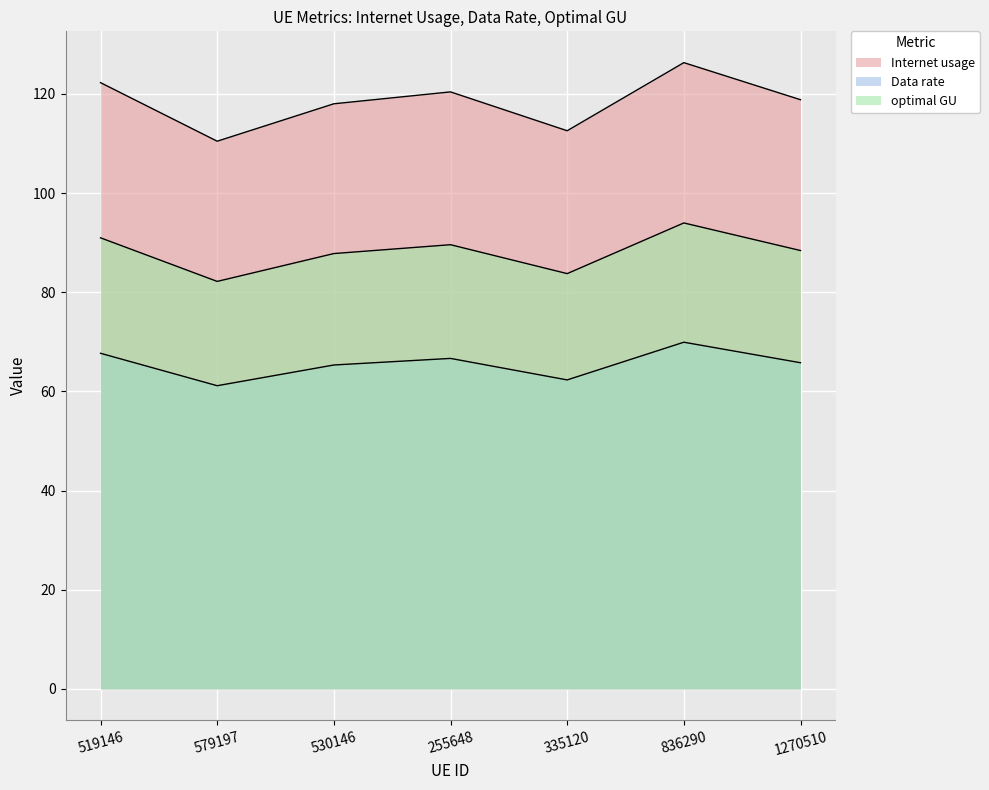

True or false: Internet usage has more than 1 points higher than both neighbors.

True